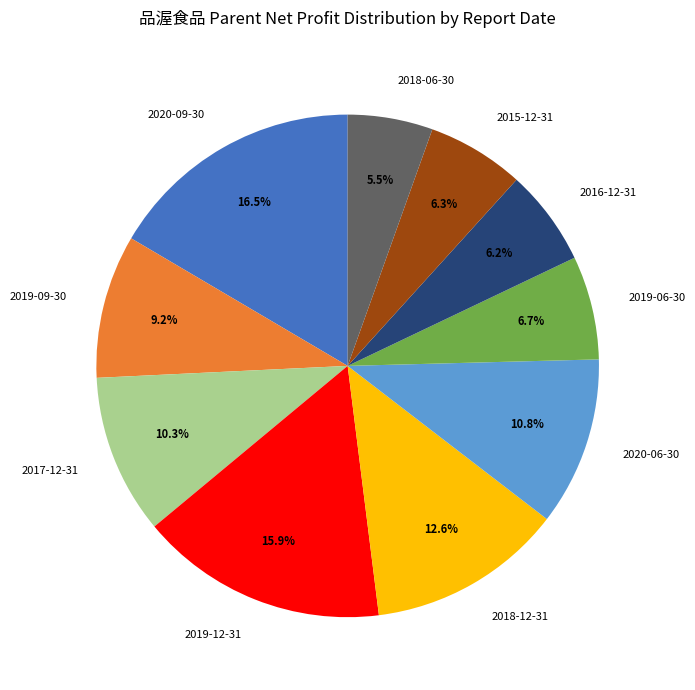

To the nearest percent, what is the average slice percentage?

10%